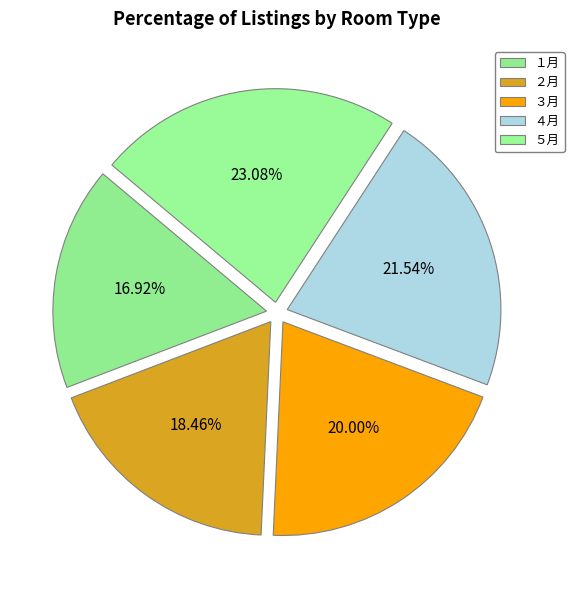

Count the number of slices in the pie.

5